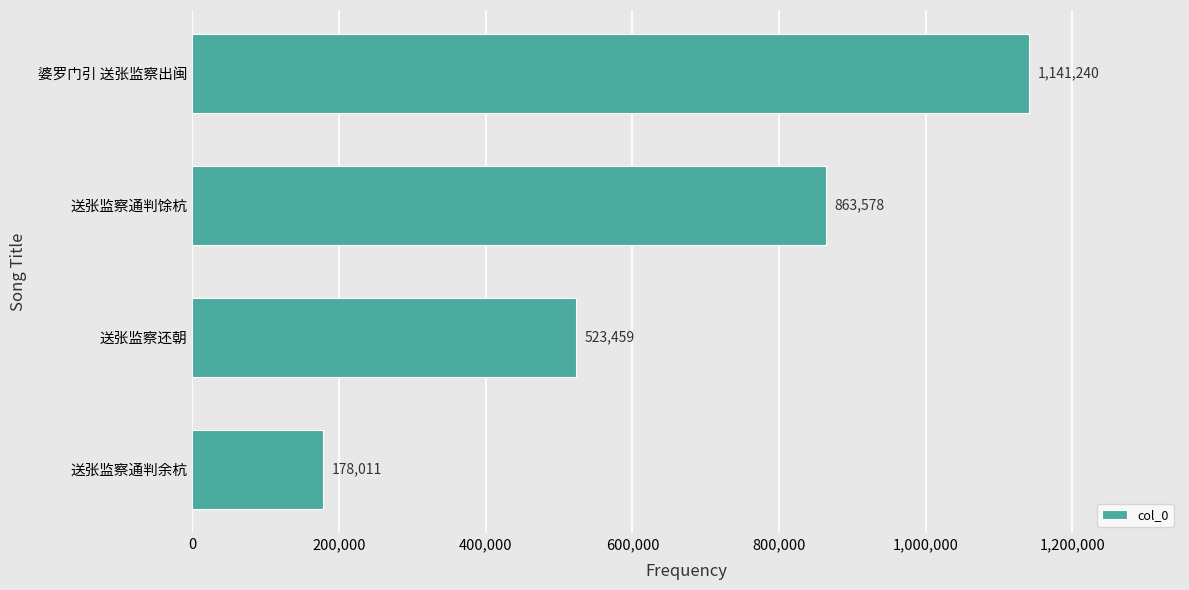

Reading bottom to top, extract all data points from this chart.

送张监察通判余杭=178011	送张监察还朝=523459	送张监察通判馀杭=863578	婆罗门引 送张监察出闽=1141240